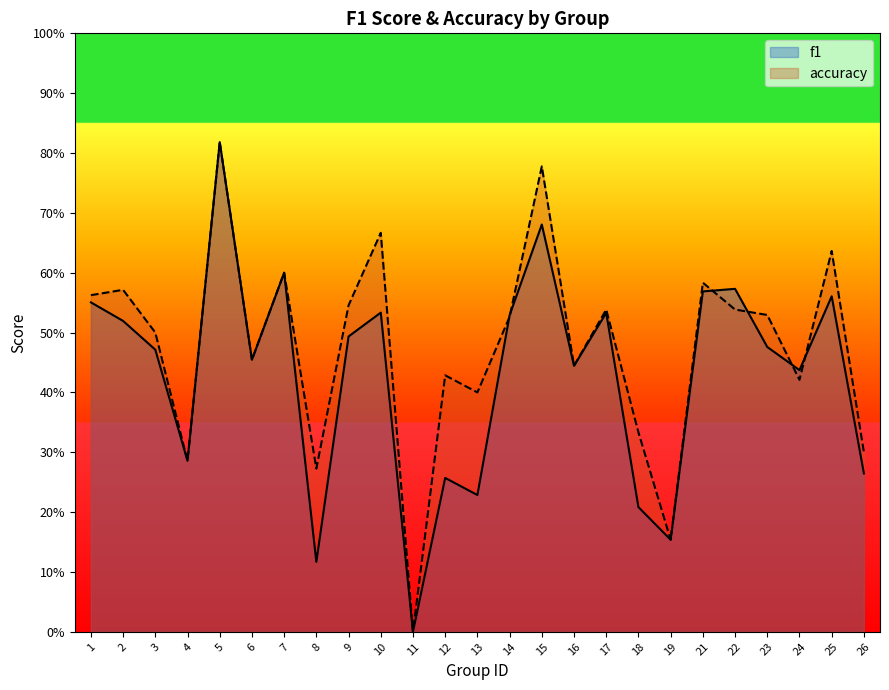

Where is f1 nearest to the value 0?

11